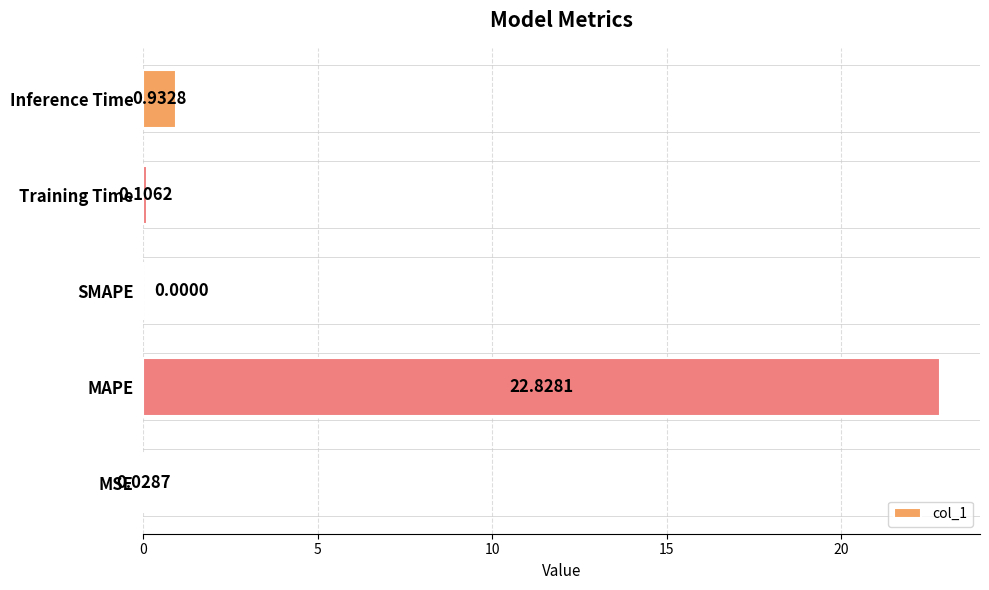

At which category does the chart reach its peak across all series?

MAPE